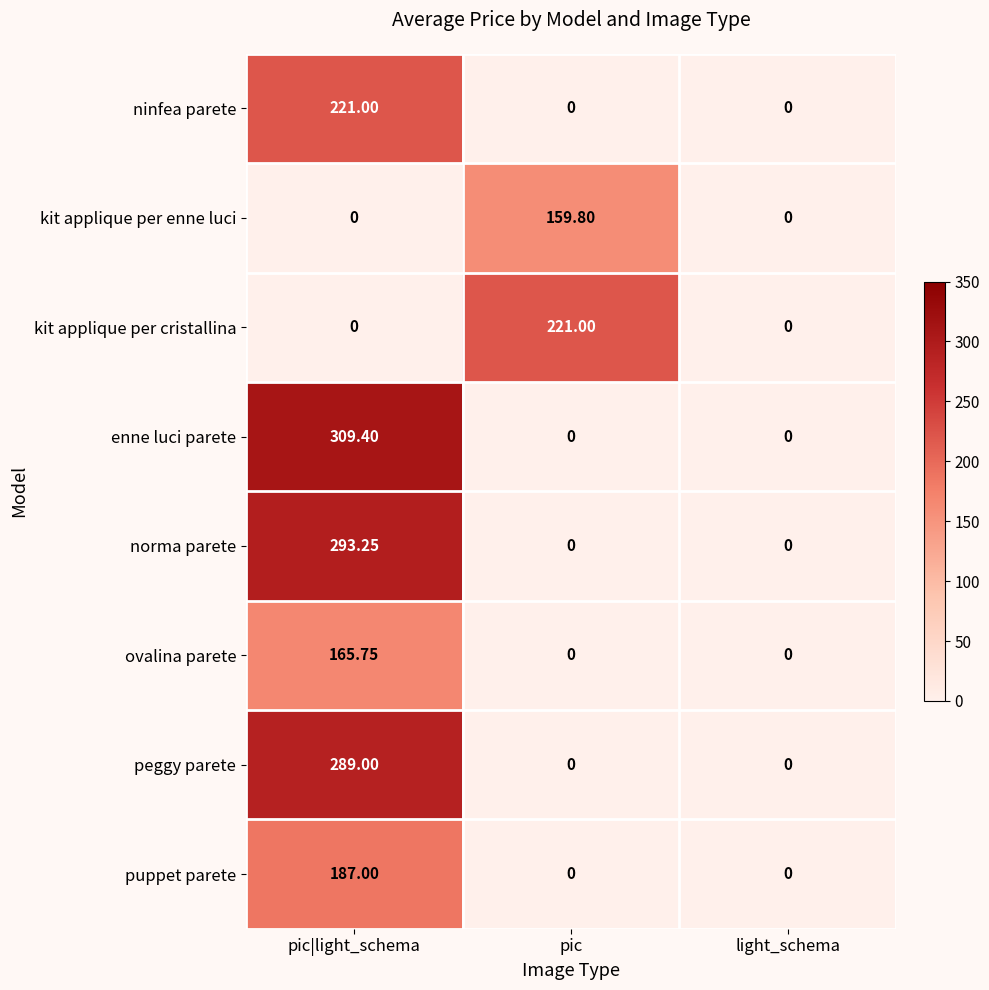

How many series are shown in this chart?

8